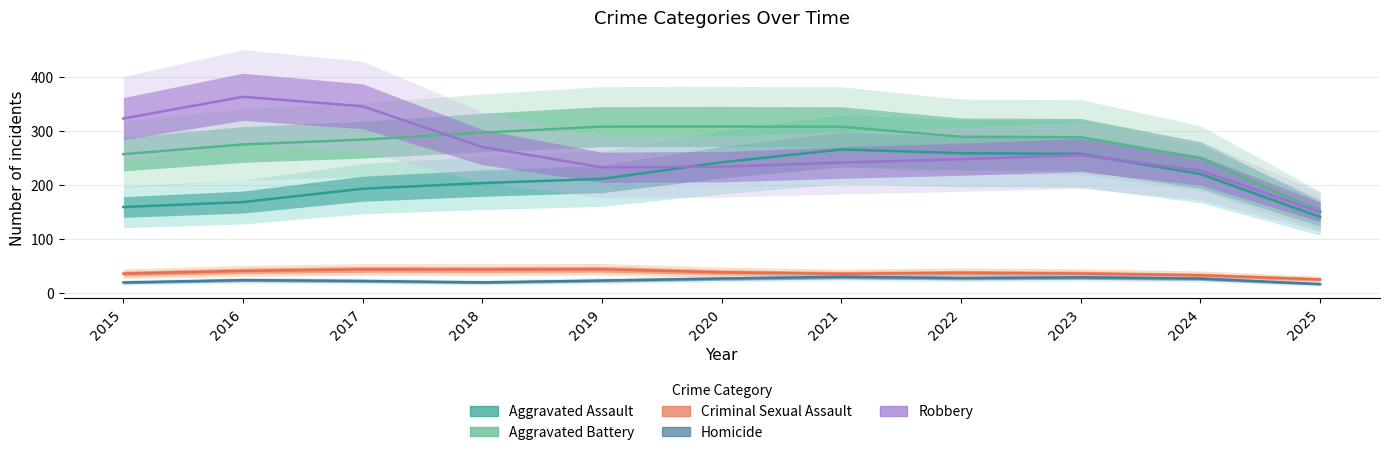

What is the average value of the Aggravated Battery series?

274.4